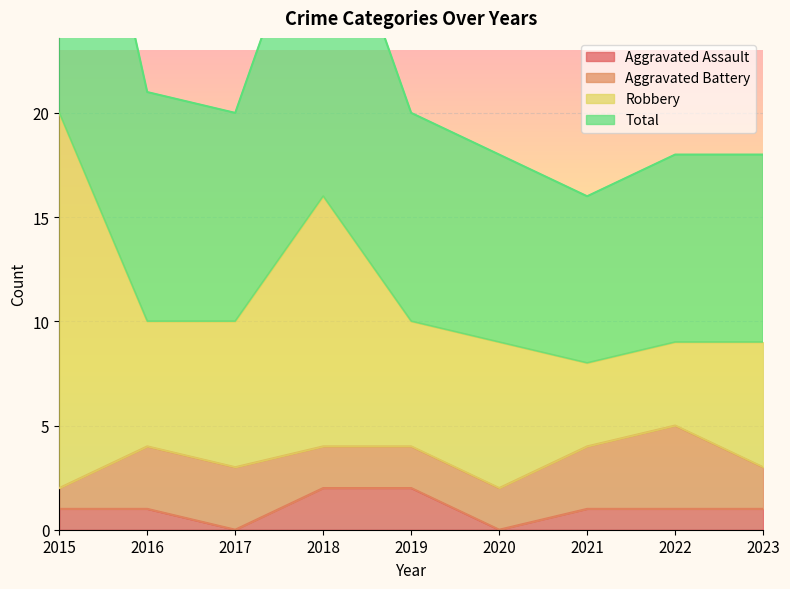

What is the difference between the second highest and second lowest values in the Aggravated Assault series?

2